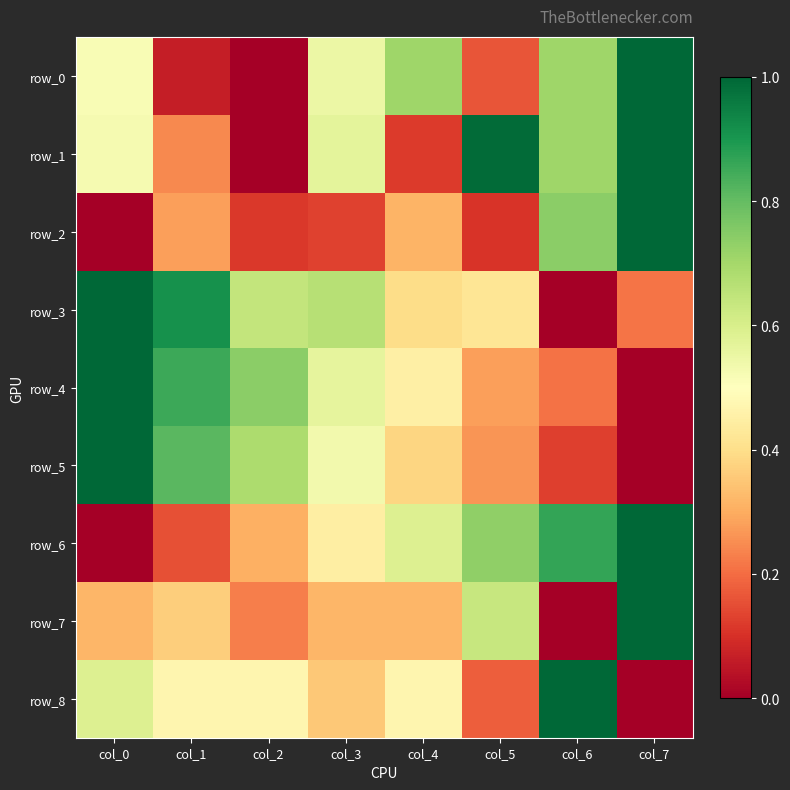

Reading left to right, what are all the values shown in this chart?

row_0: 0.5	0.1	0.0	0.5	0.7	0.2	0.7	1.0
row_1: 0.5	0.2	0.0	0.6	0.1	1.0	0.7	1.0
row_2: 0.0	0.3	0.1	0.1	0.3	0.1	0.7	1.0
row_3: 1.0	0.9	0.6	0.7	0.4	0.4	0.0	0.2
row_4: 1.0	0.9	0.7	0.6	0.5	0.3	0.2	0.0
row_5: 1.0	0.8	0.7	0.5	0.4	0.3	0.1	0.0
row_6: 0.0	0.2	0.3	0.4	0.6	0.7	0.9	1.0
row_7: 0.3	0.4	0.2	0.3	0.3	0.6	0.0	1.0
row_8: 0.6	0.5	0.5	0.4	0.5	0.2	1.0	0.0